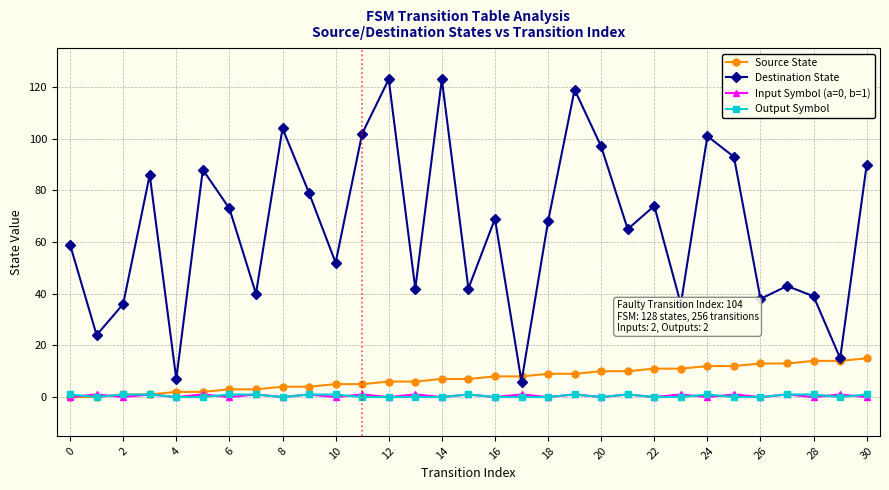

Which series has the largest range (max minus min)?

Destination State